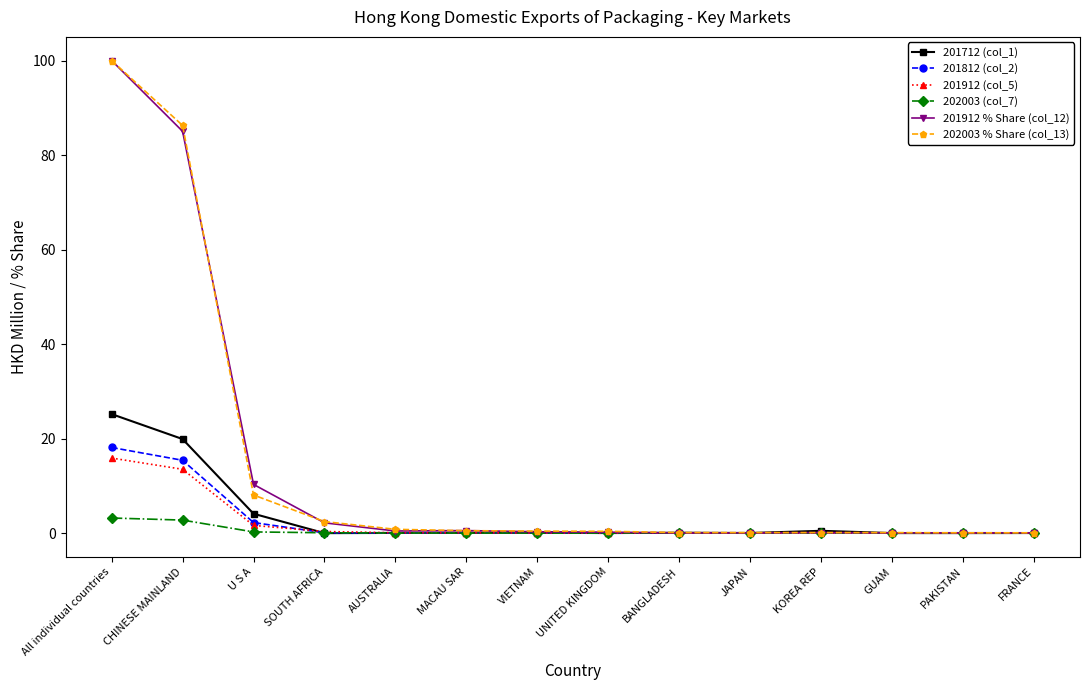

What is the highest value of the 202003 % Share (col_13) series?

100.0